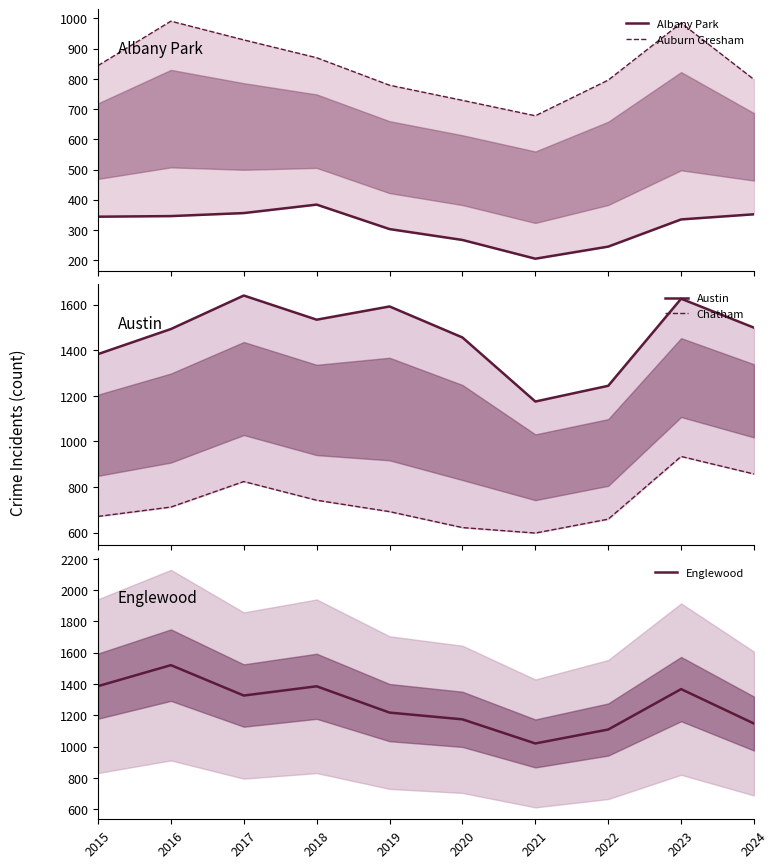

How many data points in Auburn Gresham are less than 844?

5